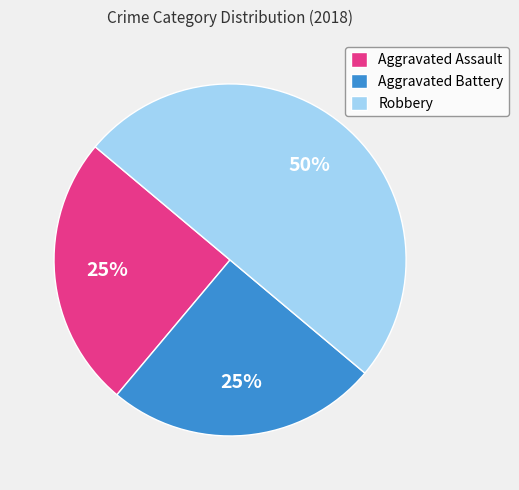

How many slices are in this pie chart?

3